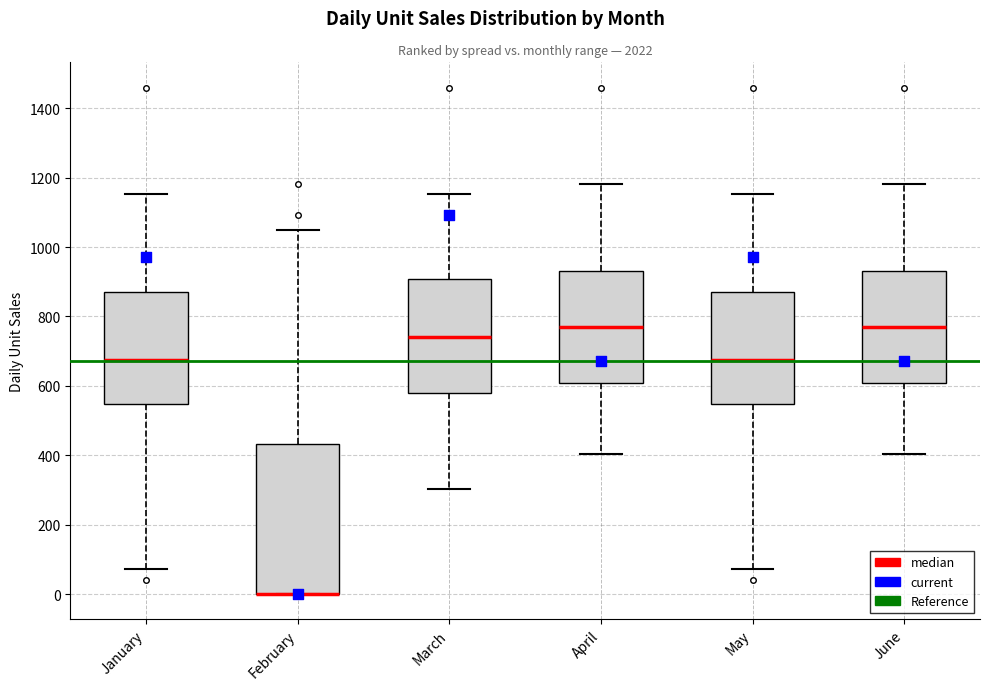

Where does the median line of the box for May sit on the y-axis? The values are not printed on the chart, so give them approximately, as read against the axis.

680